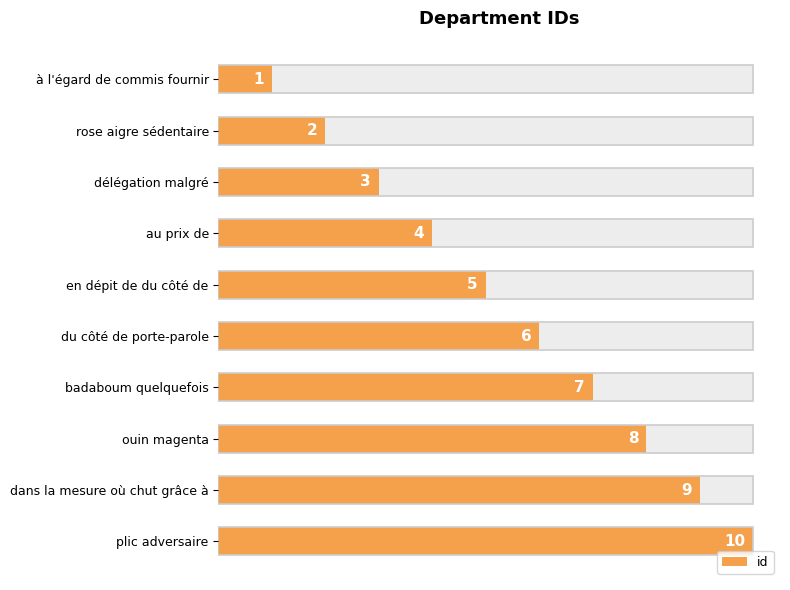

What is the smallest value displayed?

1